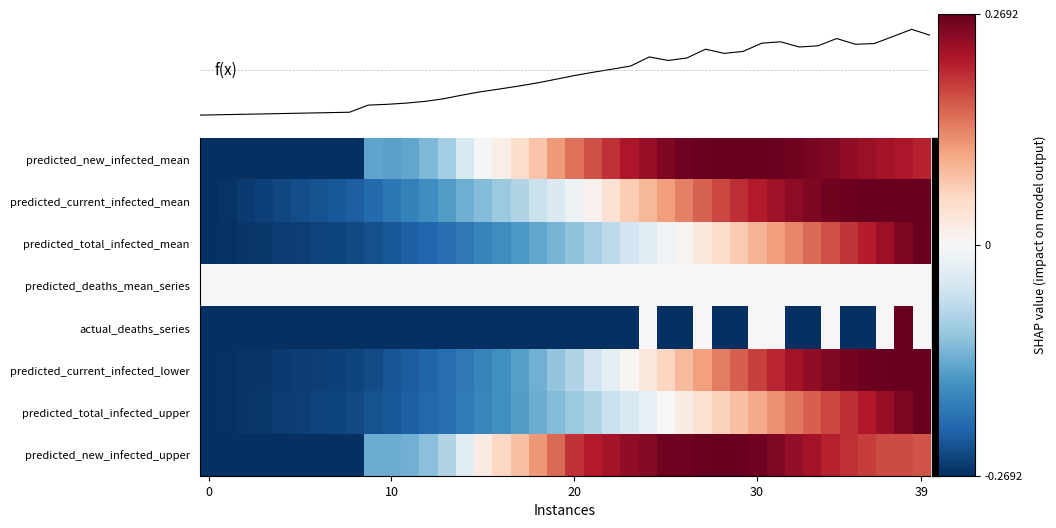

How many data points does each series have?

40